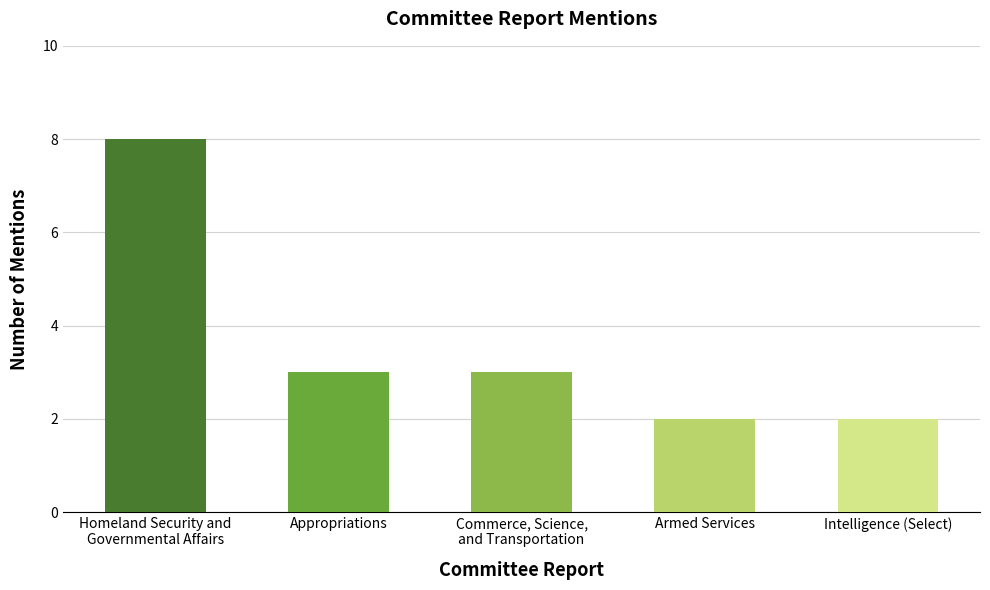

What is the minimum value shown in the chart?

2